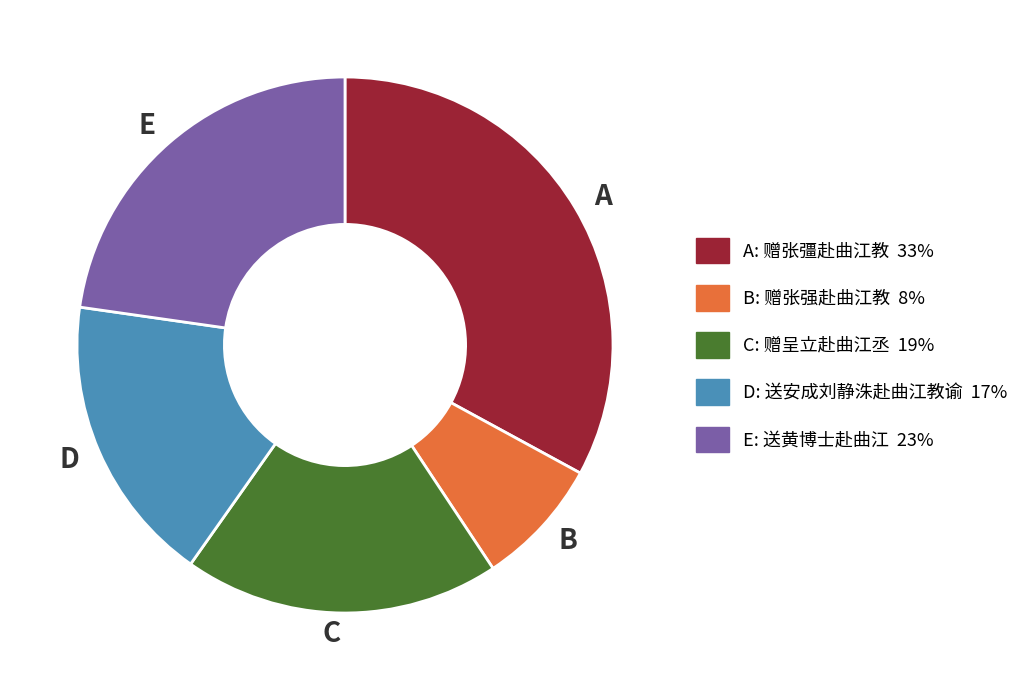

Does any single category account for the majority?

No